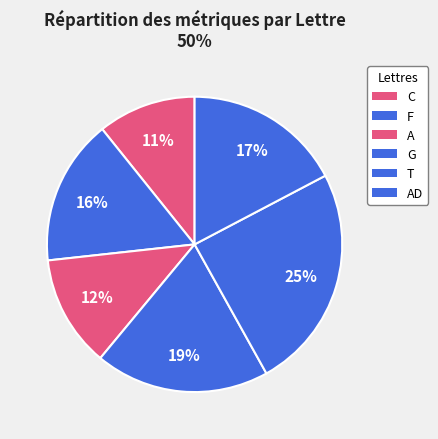

To the nearest percent, what is the difference between the largest and smallest slice percentages?

14%